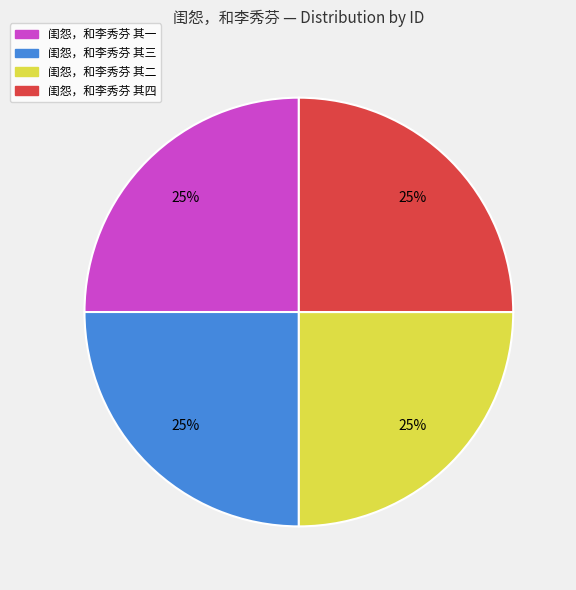

Count the number of slices in the pie.

4